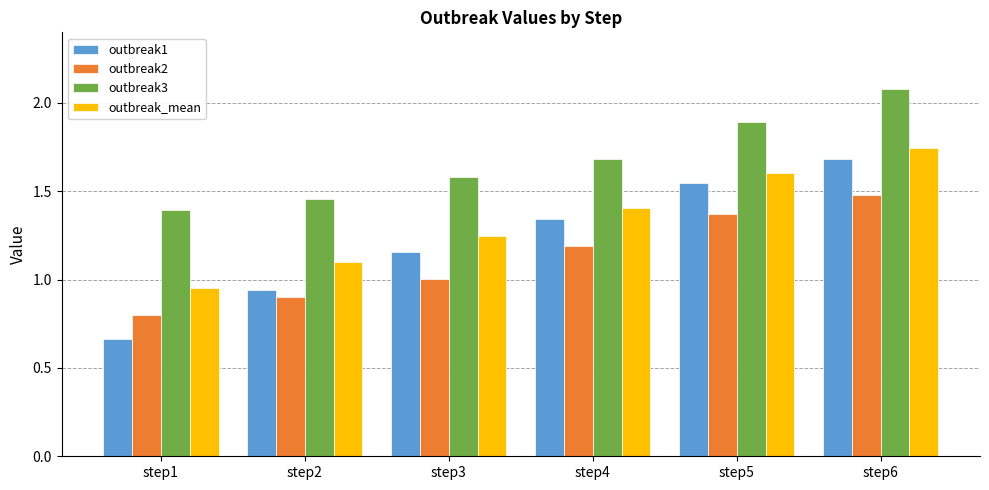

At which label does outbreak2 reach its minimum?

step1